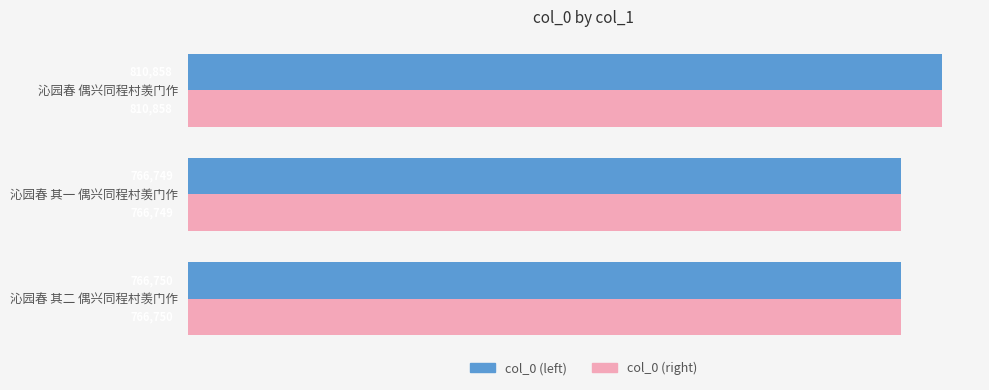

What is the difference between the maximum and minimum values in the col_0 (left) series?

44109